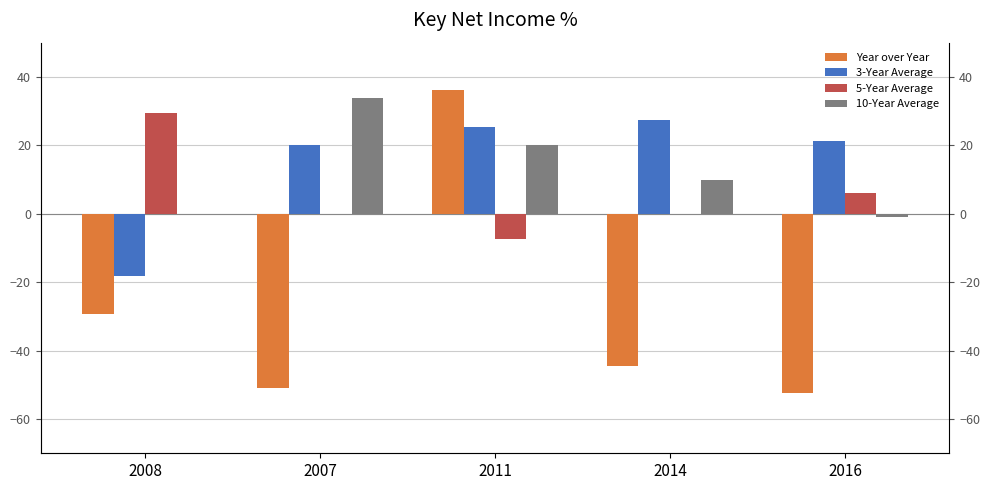

At how many categories does at least one series exceed -26?

5